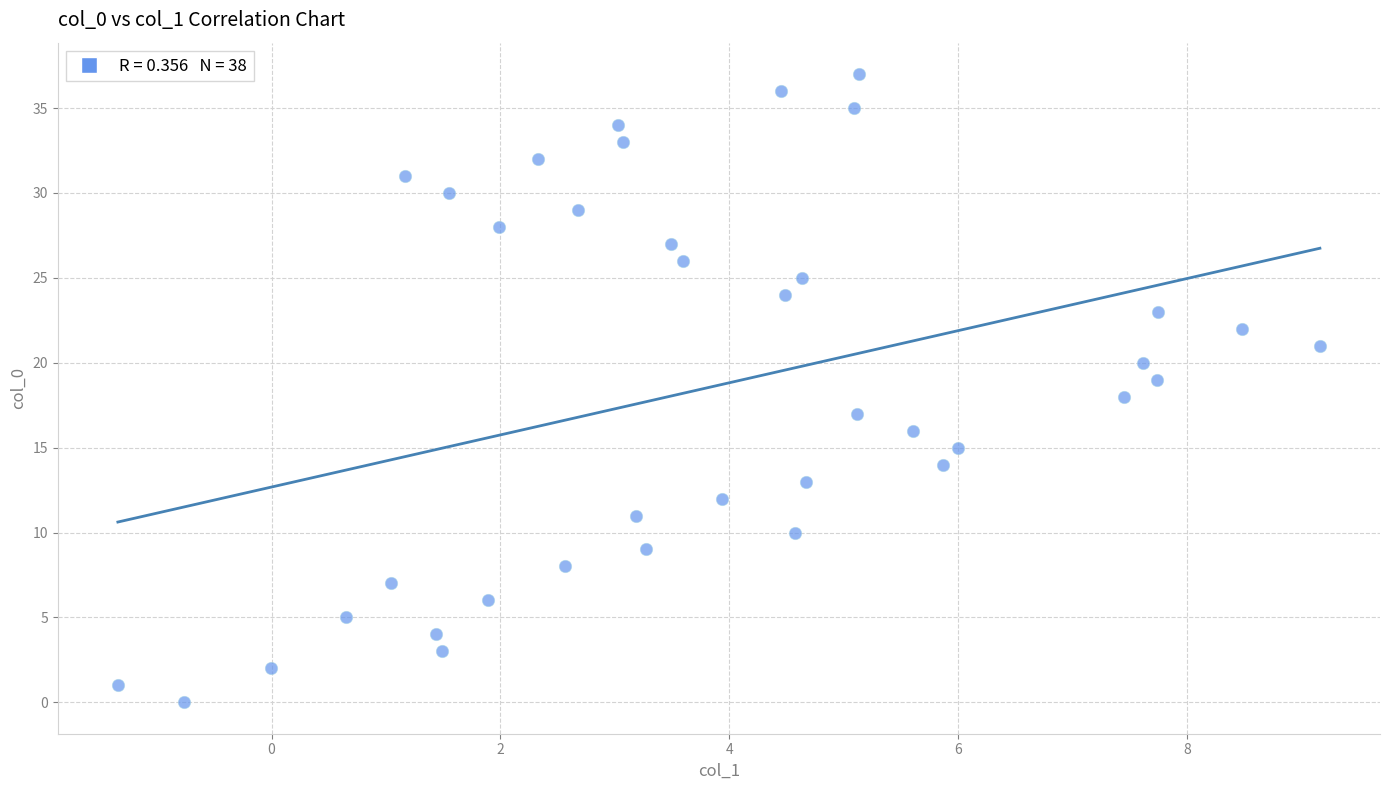

What is the range of Y values (max minus min)?

37